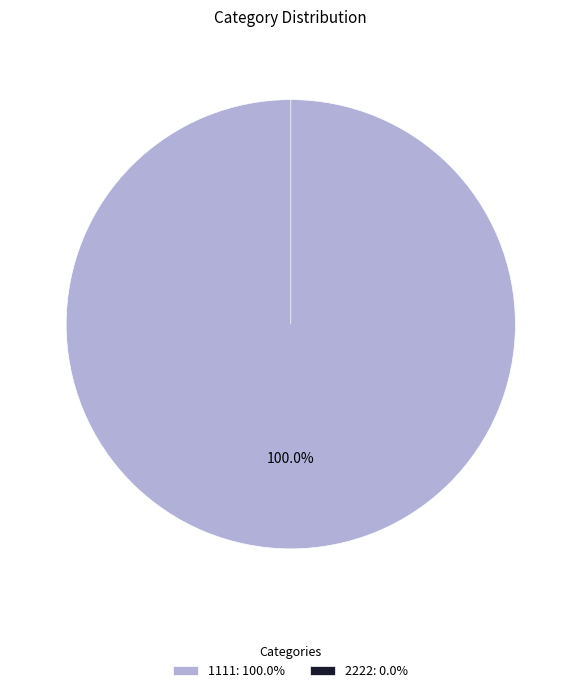

Which slice is the largest?

1111